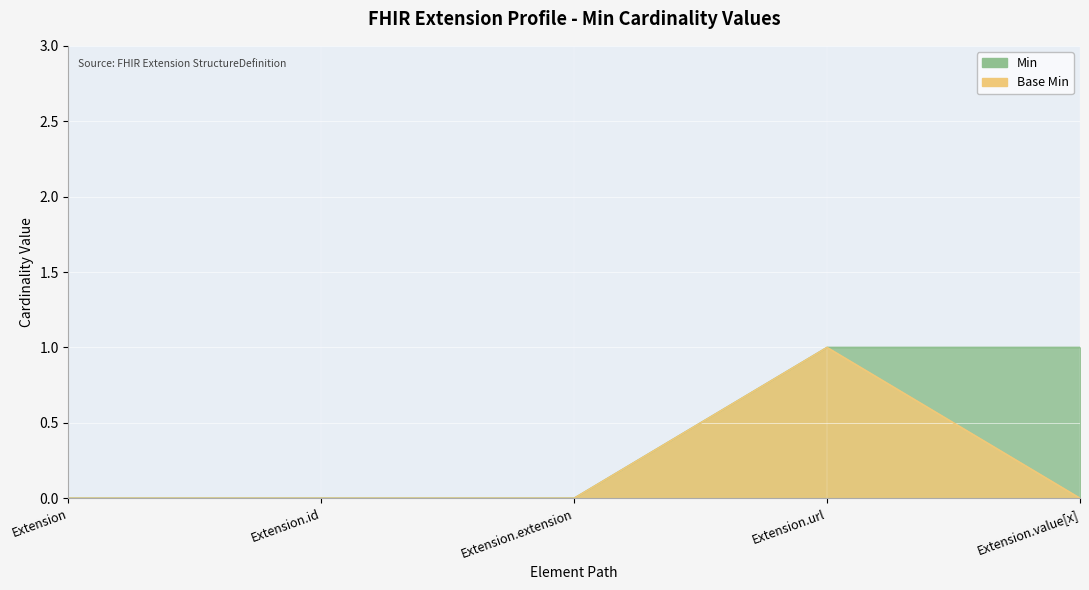

Reading left to right, list all the values displayed in this chart.

Min: Extension=0	Extension.id=0	Extension.extension=0	Extension.url=1	Extension.value[x]=1
Base Min: Extension=0	Extension.id=0	Extension.extension=0	Extension.url=1	Extension.value[x]=0